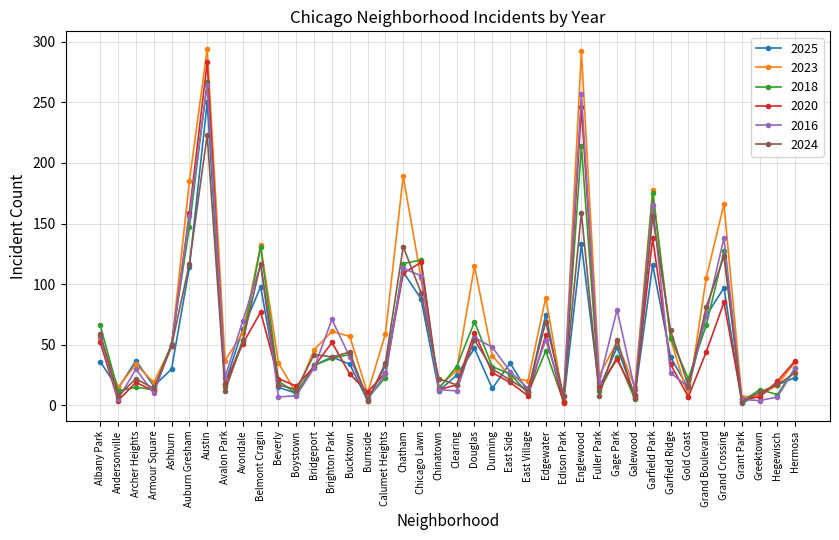

Where does the 2024 series first go above 35?

Albany Park